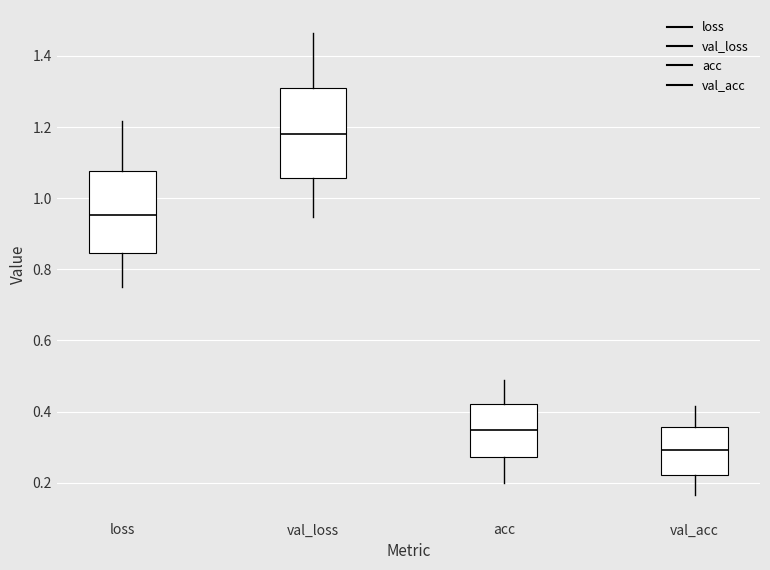

Which box's median line is the lowest?

val_acc